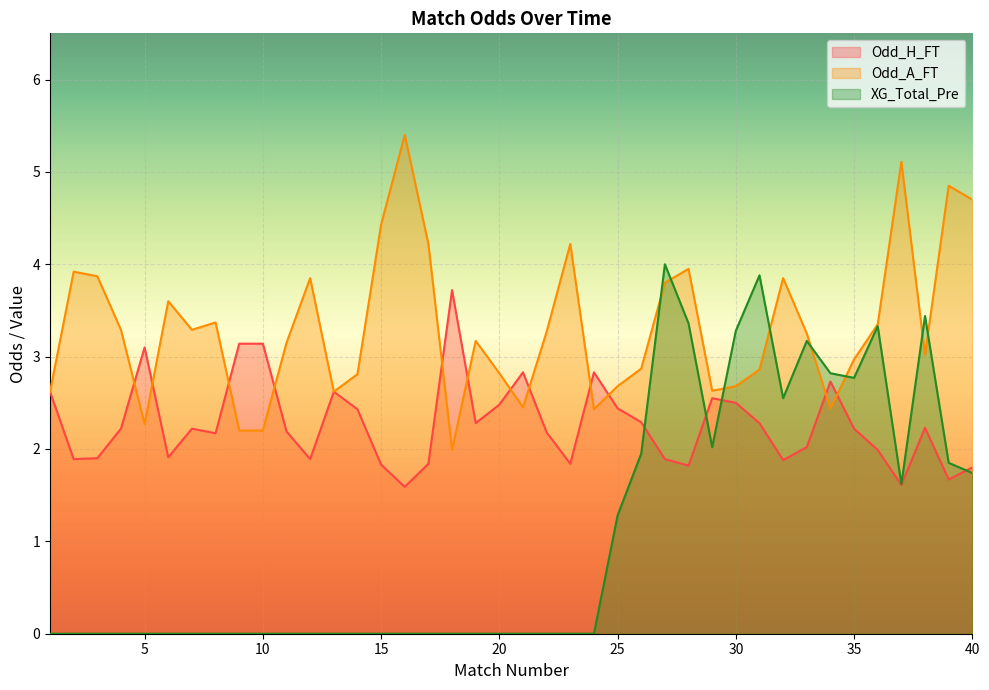

At which category does Odd_H_FT reach its first local valley?

2